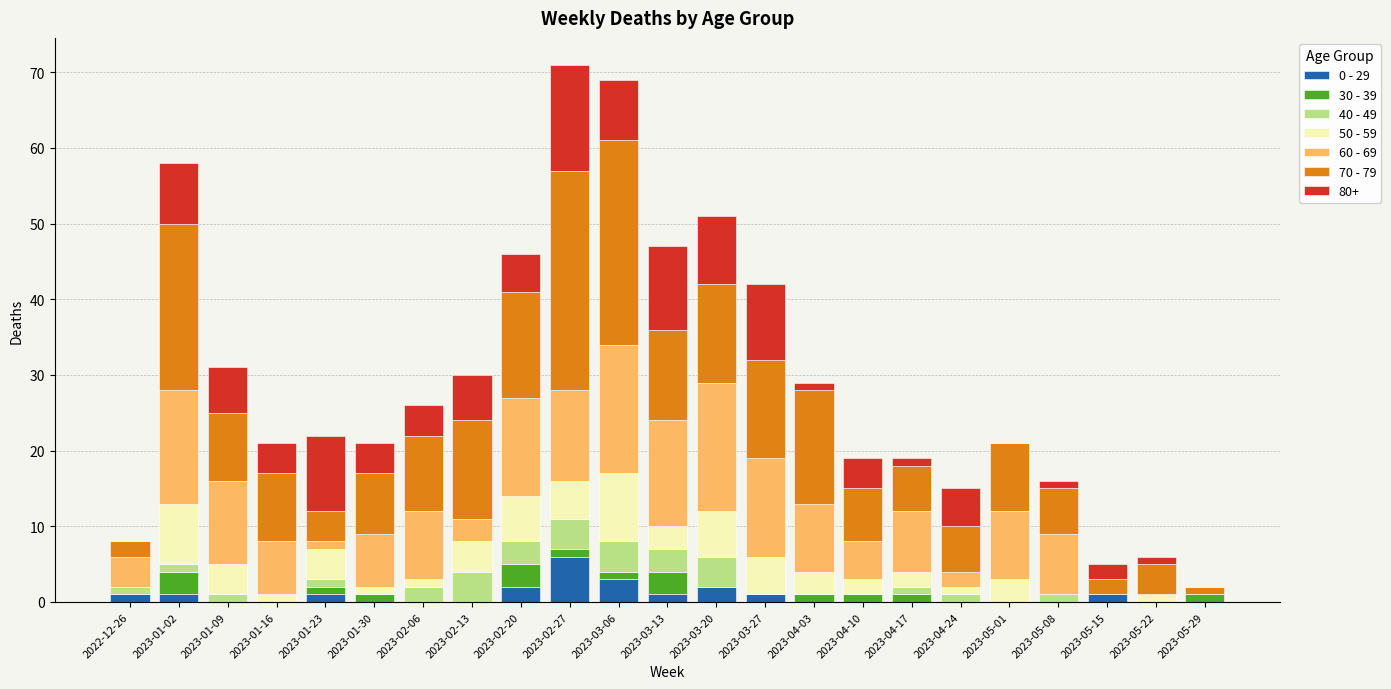

True or false: 0 - 29 has a value of 3 at 2023-03-06.

True